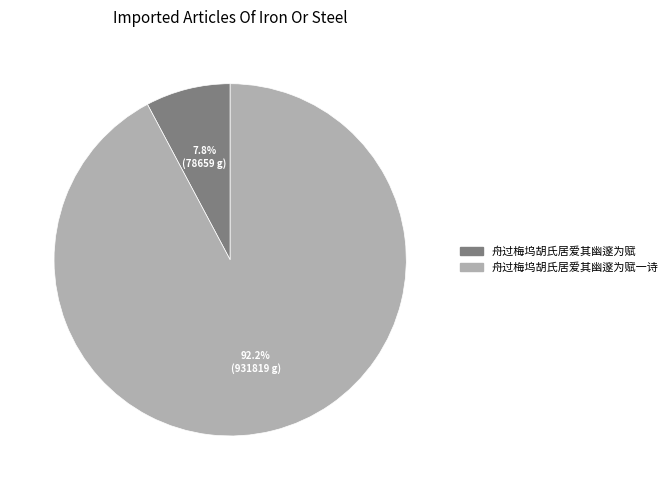

What is the smallest slice in the pie chart?

舟过梅坞胡氏居爱其幽邃为赋